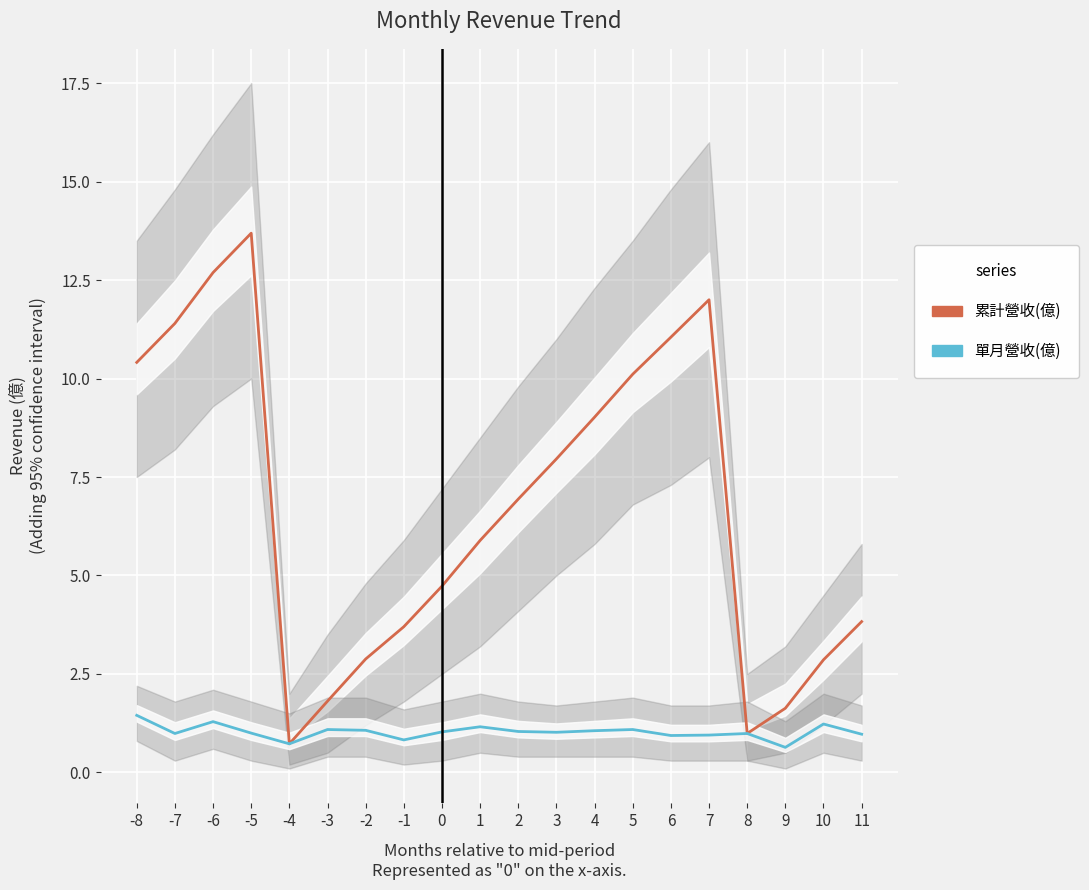

What is the maximum value for 累計營收(億)?

13.7